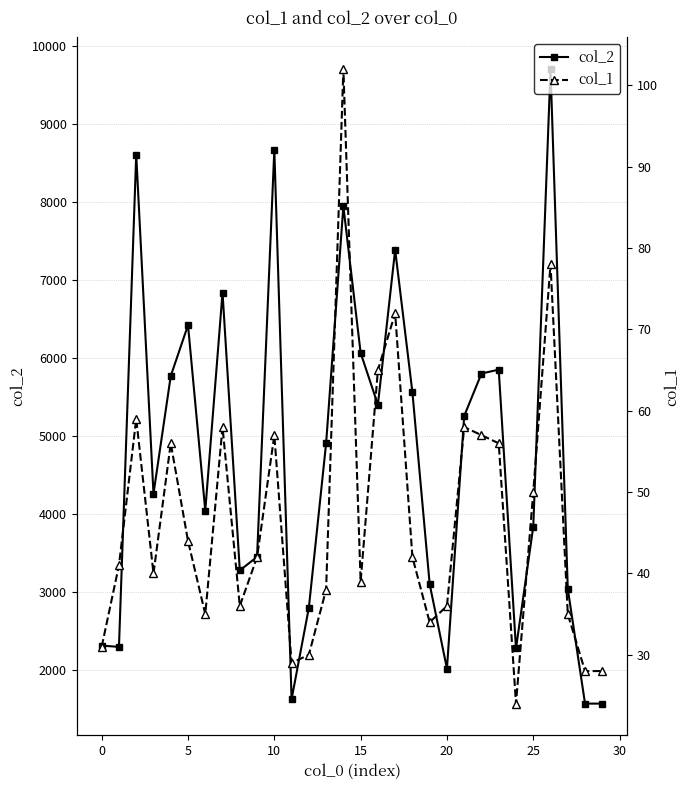

What is the maximum value for col_2?

9707